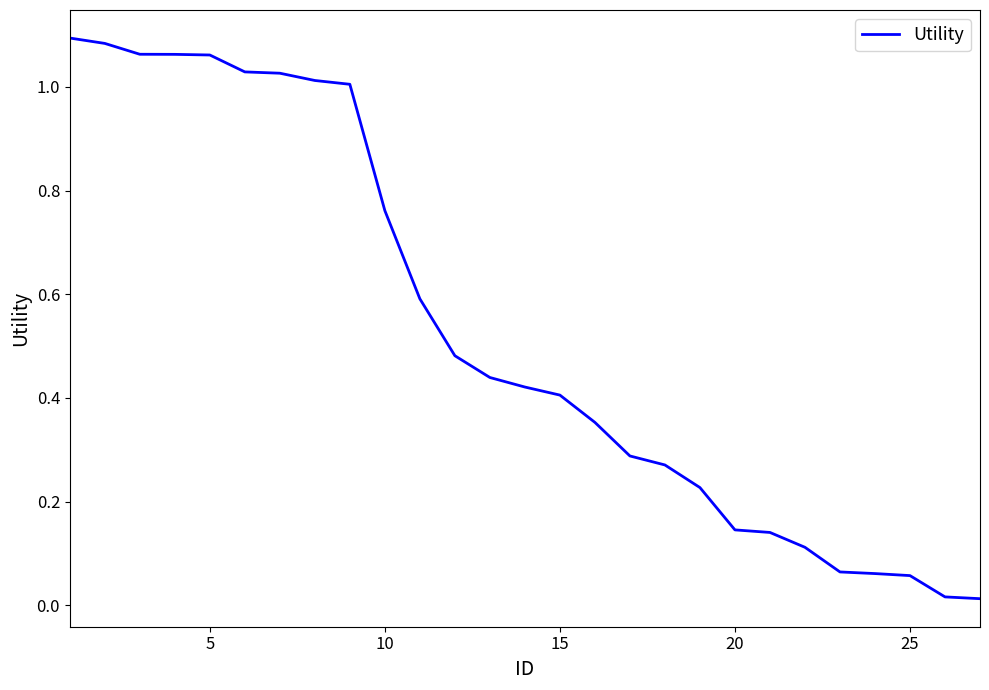

What is the value of the 5th point from the left?

1.1